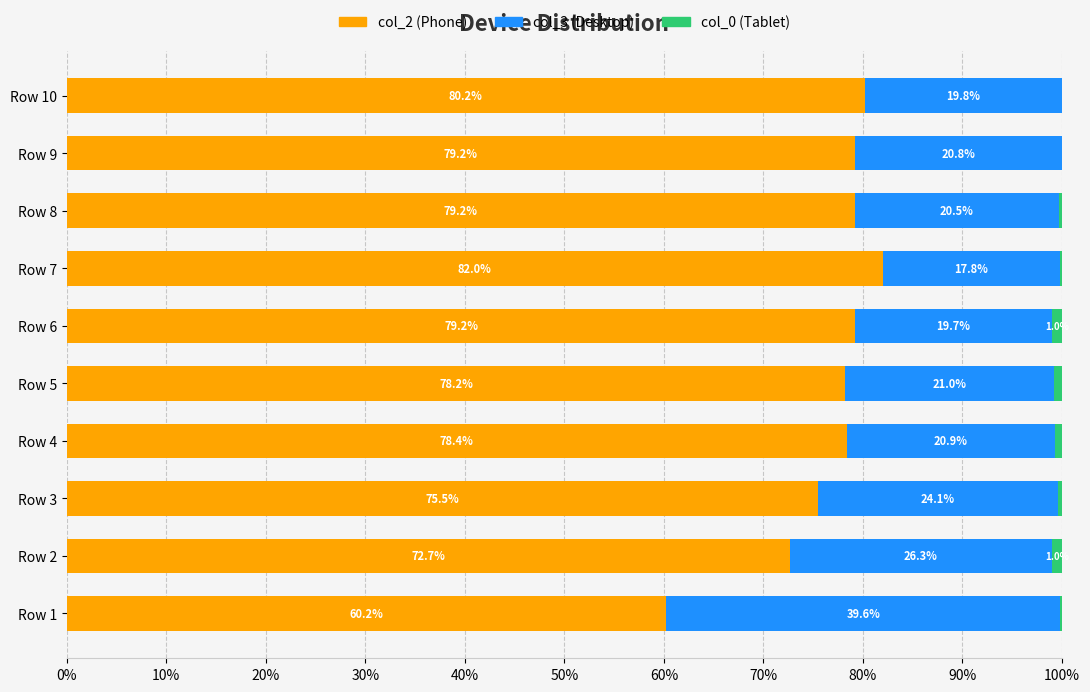

What is the total value across all series at Row 5?

100.0